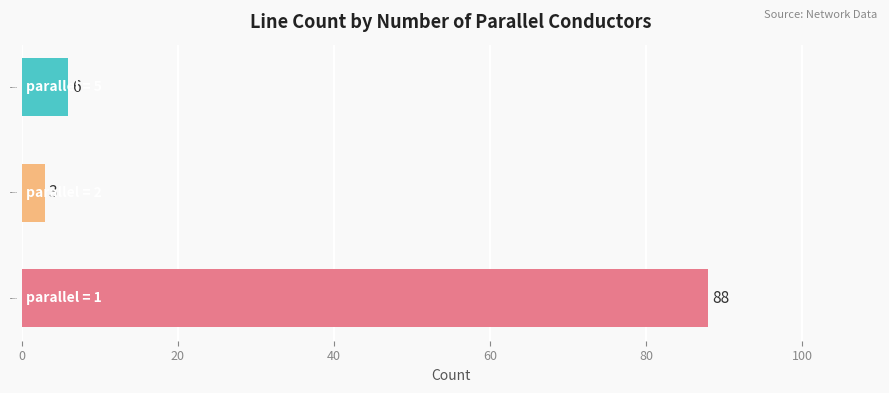

What is the difference between the maximum and minimum values?

85